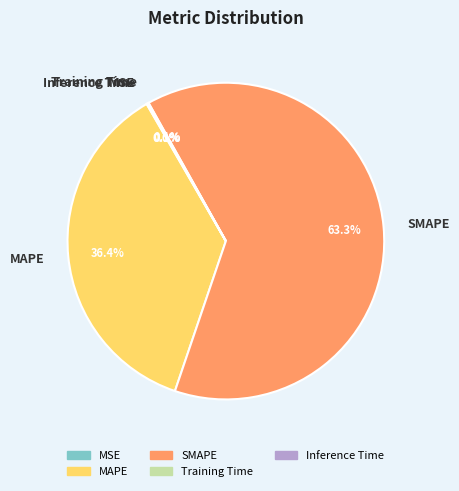

To the nearest percent, what is the difference between the largest and smallest slice percentages?

63%